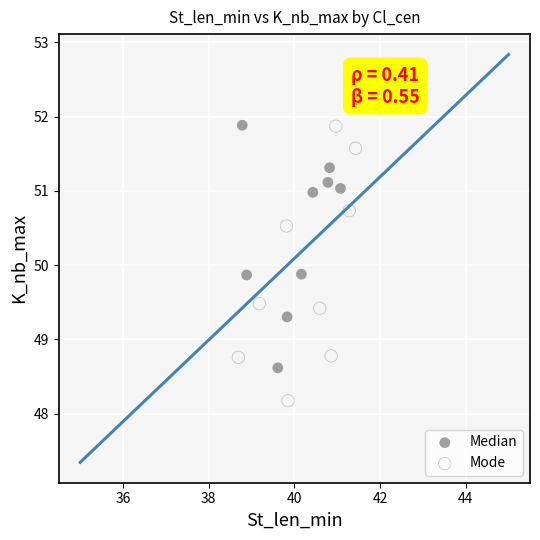

Which series contains the lowest Y value?

Mode